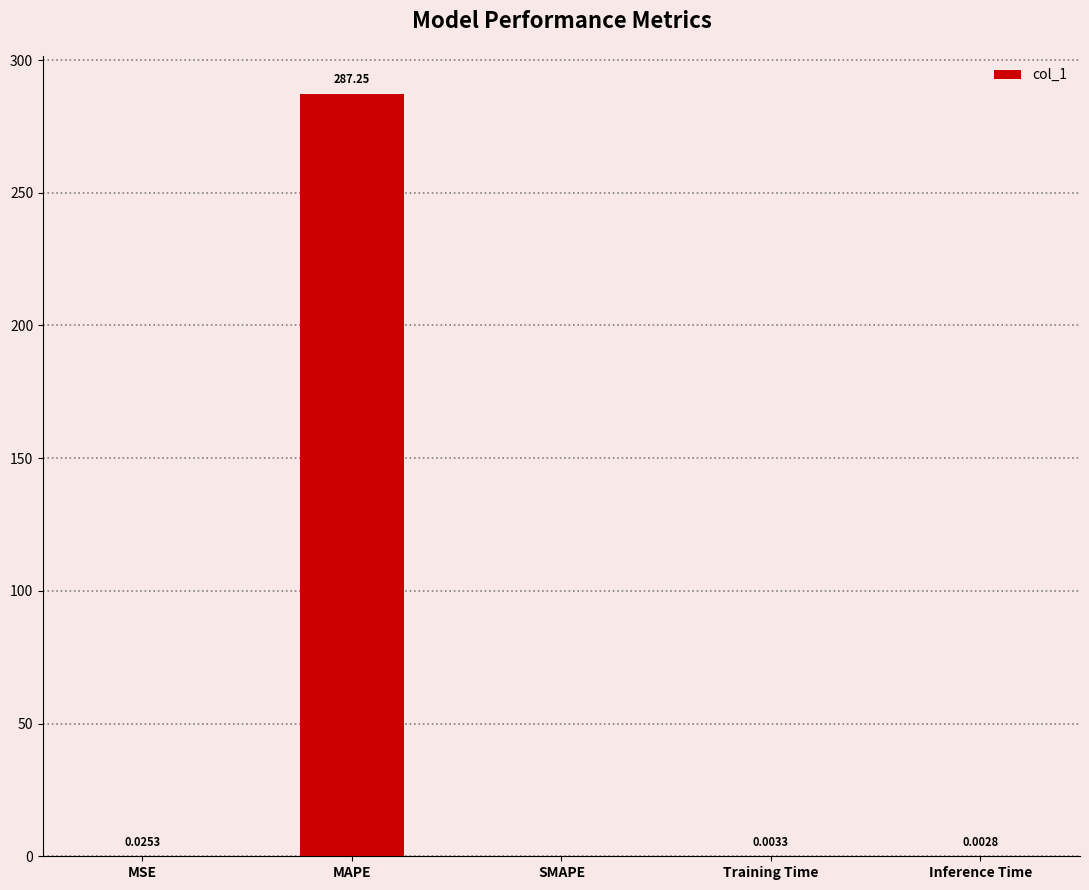

Which category has the highest value across all series?

MAPE